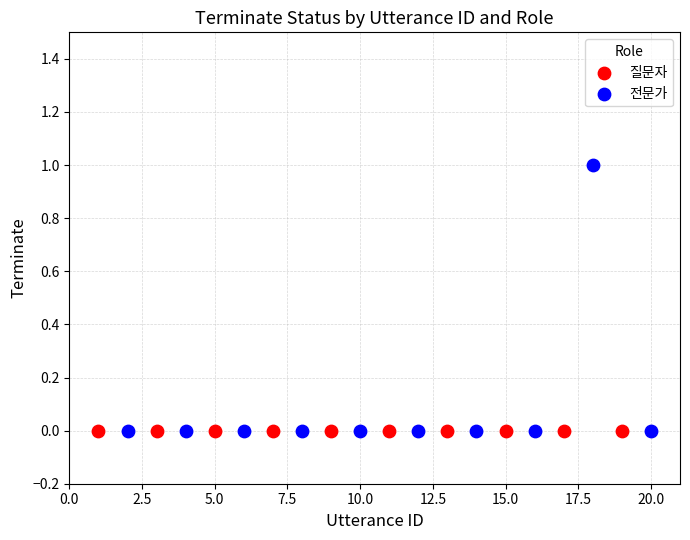

Which series reaches the maximum Y coordinate?

전문가